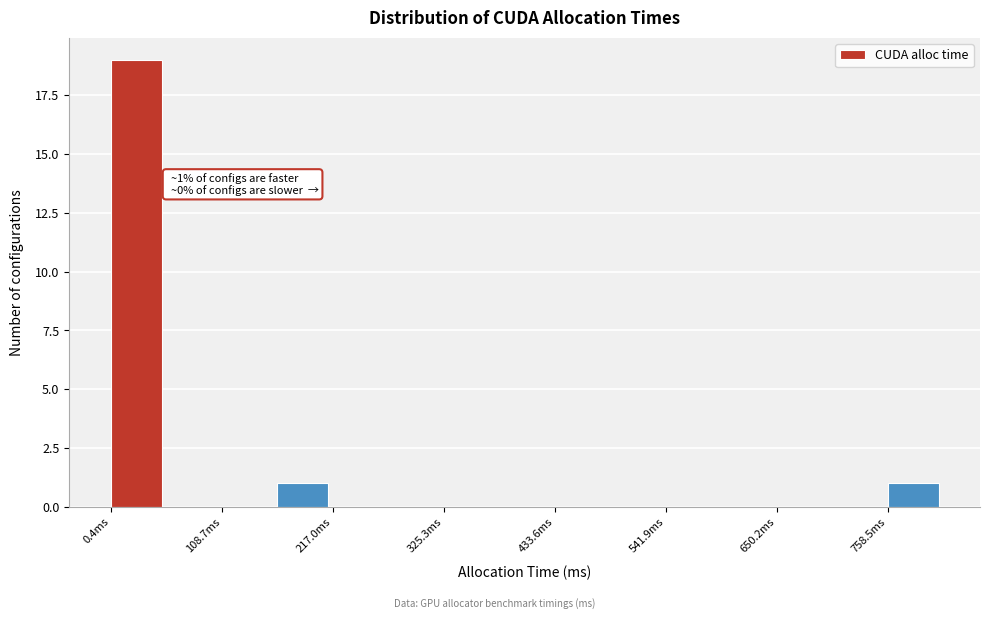

Around what value on the x-axis is the tallest bar? Give the approximate position of its centre, as read against the axis.

20